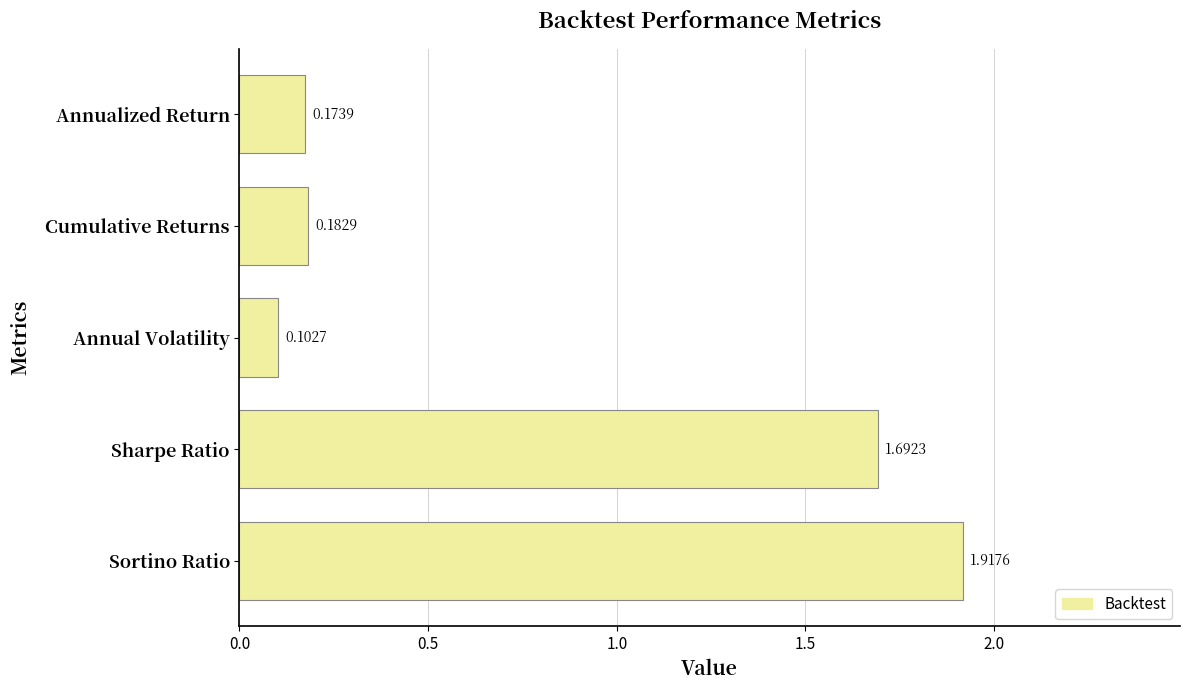

List the labels in order of value, smallest first.

Annual Volatility, Annualized Return, Cumulative Returns, Sharpe Ratio, Sortino Ratio